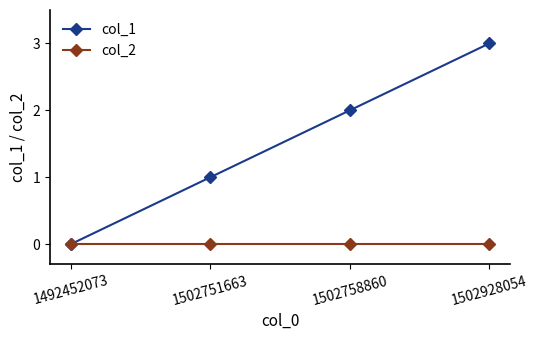

True or false: col_1 has more than 2 points higher than both neighbors.

False